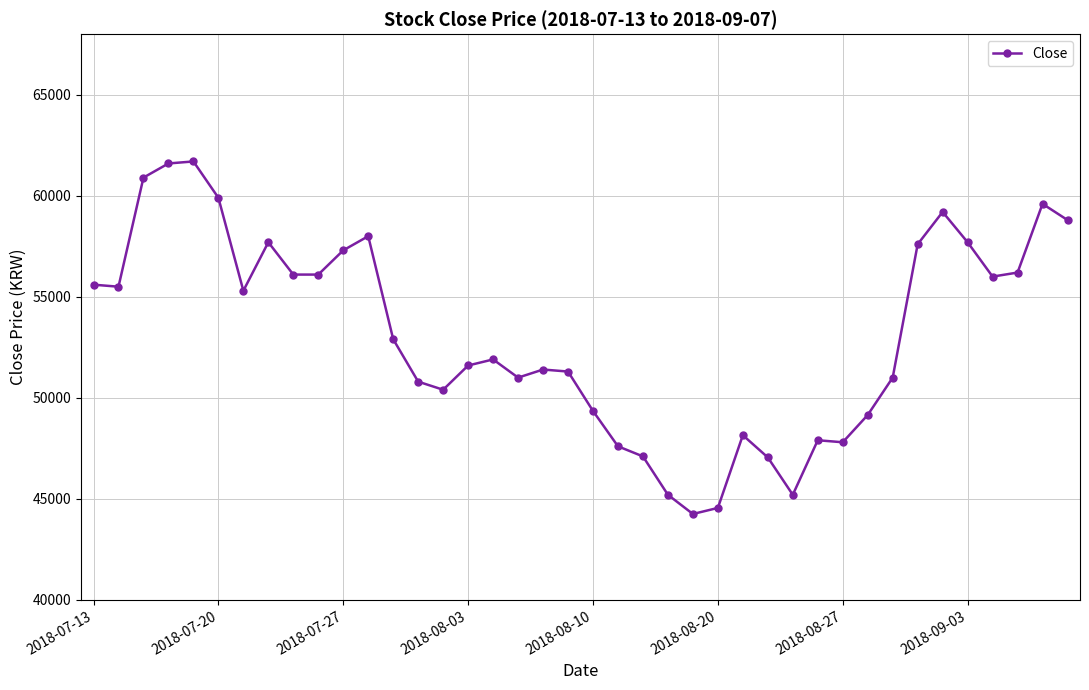

What is the maximum value shown in the chart?

61700